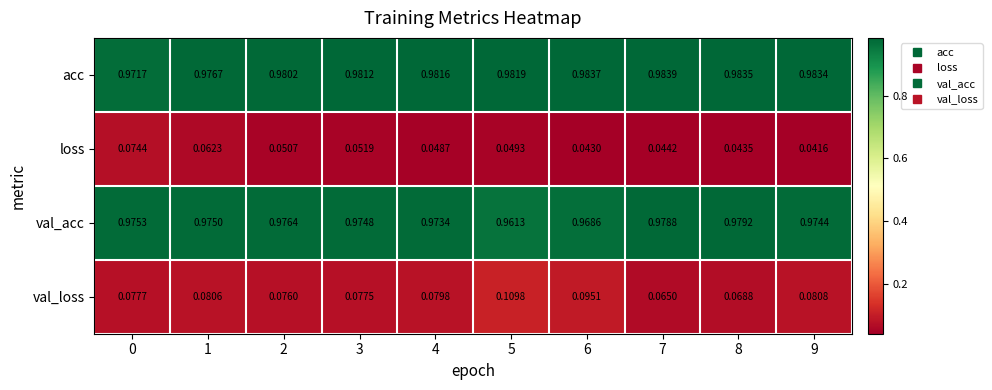

Rank the series at 7 from lowest to highest value.

loss, val_loss, val_acc, acc